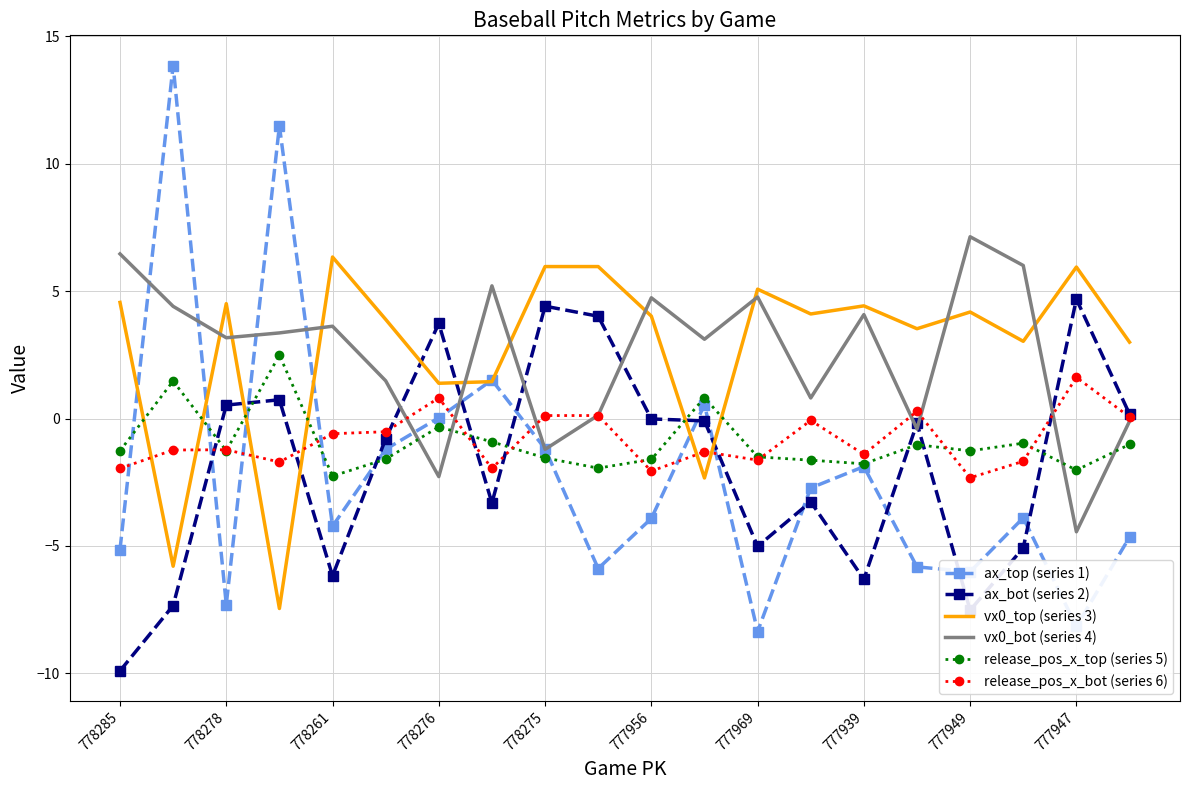

What is the maximum value shown in the chart?

13.9